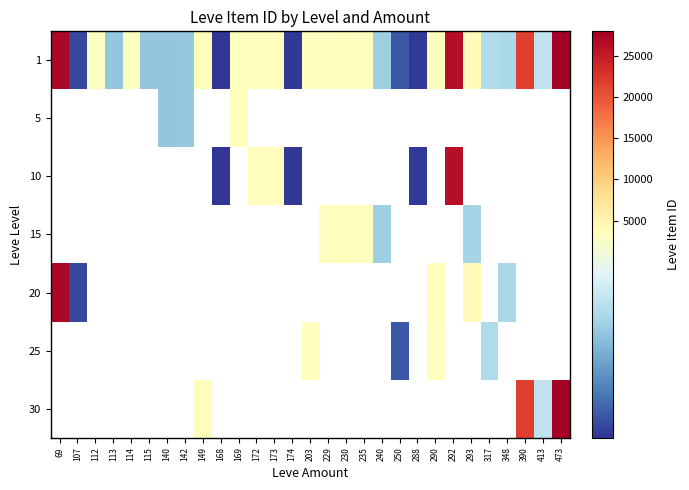

Which has a higher value, 317 or 288?

317